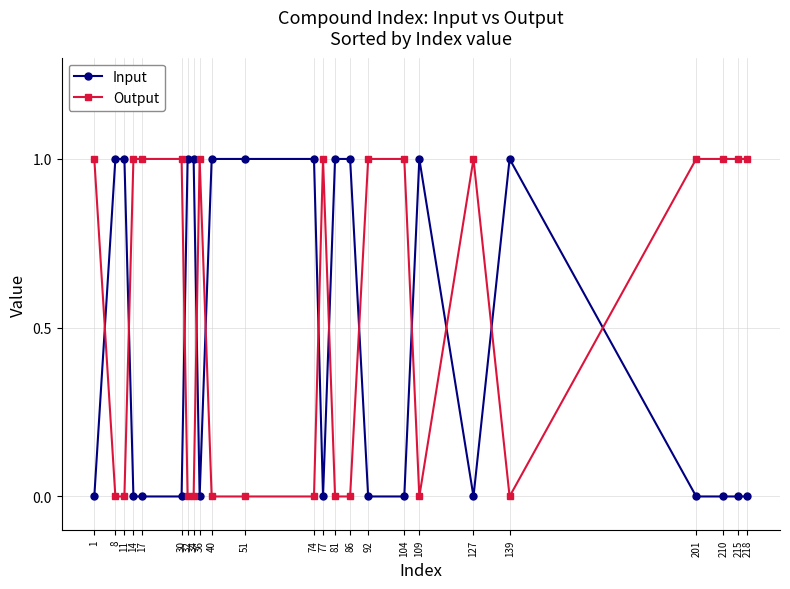

What is the value of the Output point at the 22nd from the left?

1